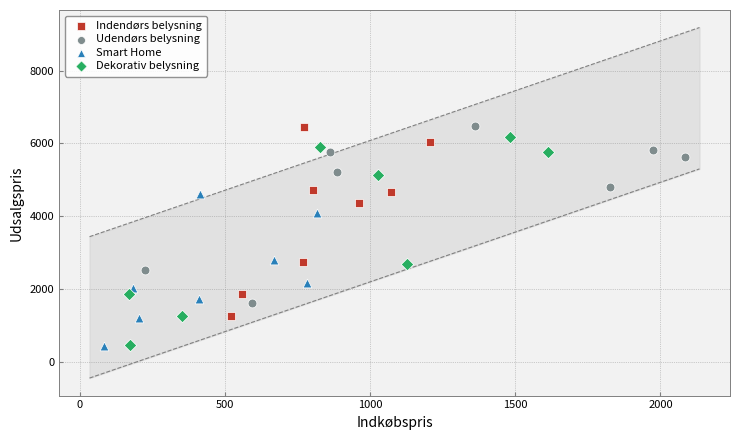

What are all the series names shown in the legend?

Indendørs belysning, Udendørs belysning, Smart Home, Dekorativ belysning